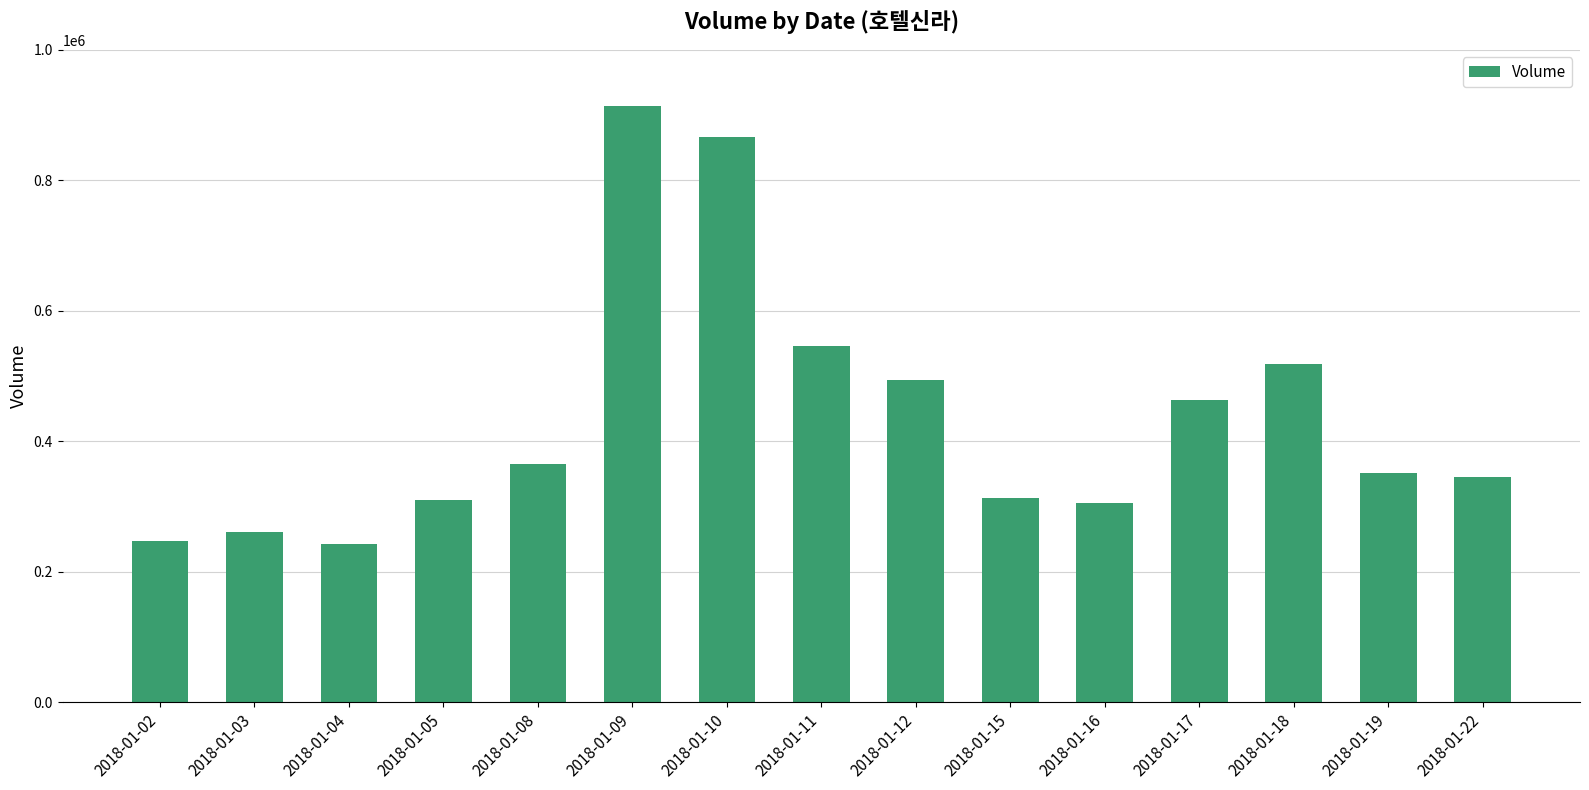

True or false: the data shows 913864 at 2018-01-09.

True